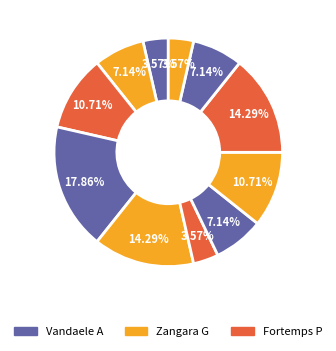

How many slices are in this pie chart?

11